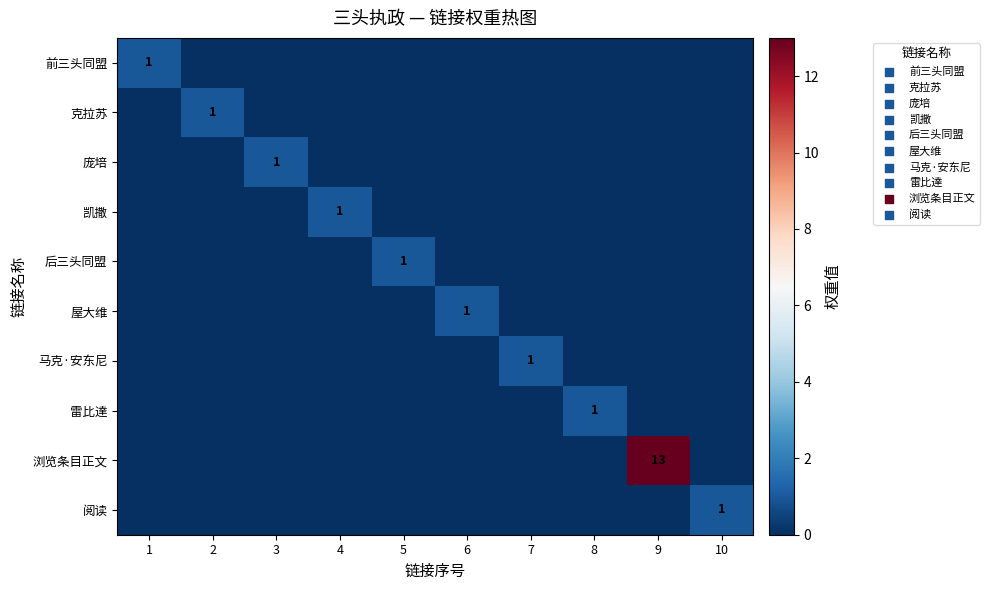

At which label is 马克·安东尼 closest to 0?

1